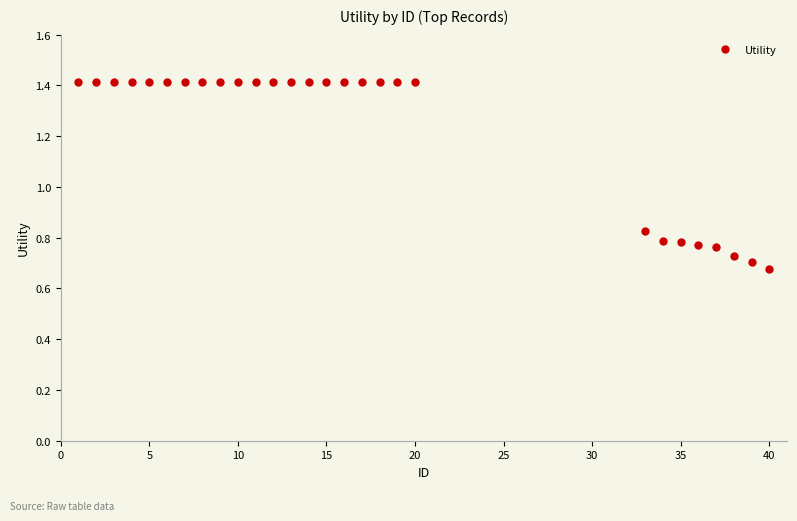

What is the average value?

1.2